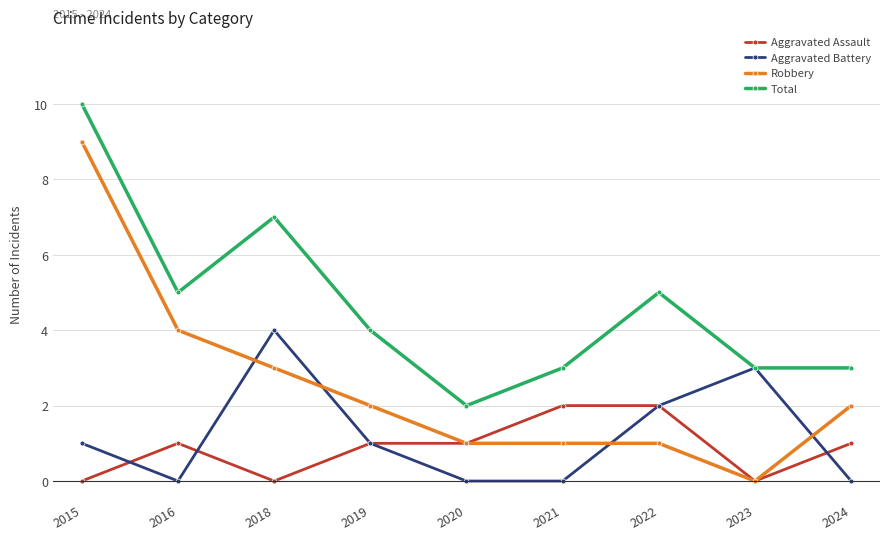

Which series has the widest spread of values?

Robbery